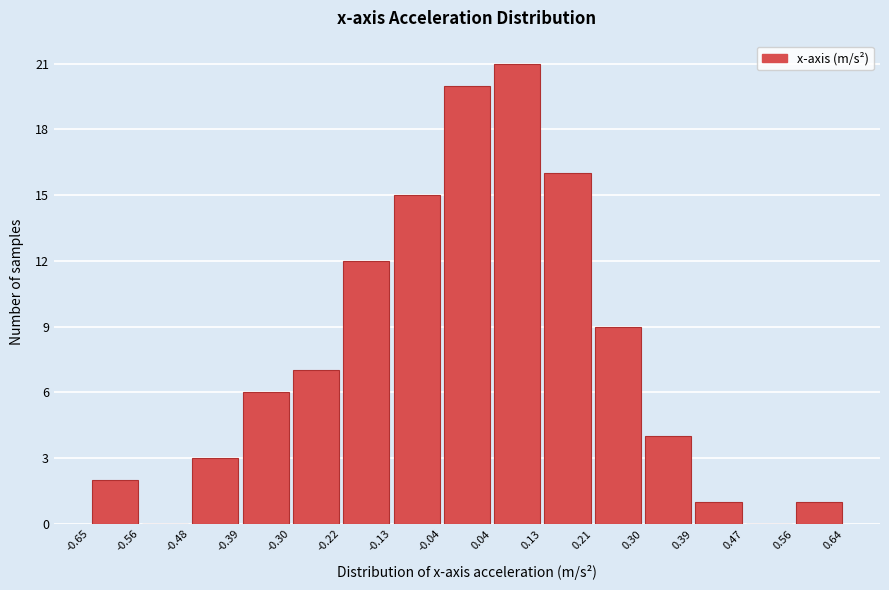

How tall is the bar that spans 0.13 to 0.21 on the x-axis? The values are not printed on the chart, so give them approximately, as read against the axis.

16